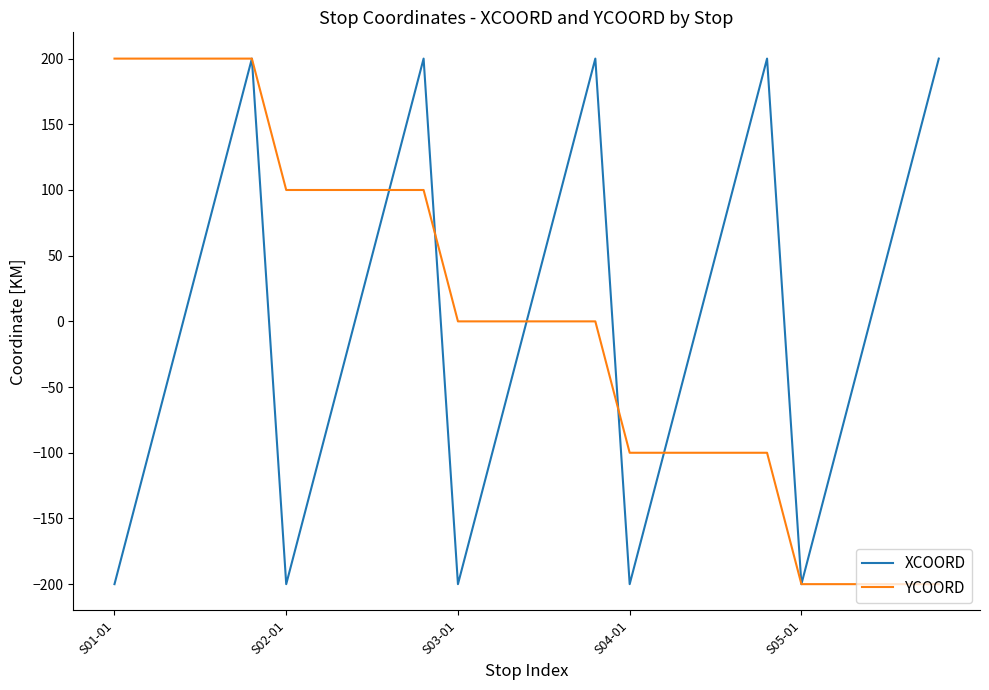

True or false: YCOORD and XCOORD intersect in this chart.

True